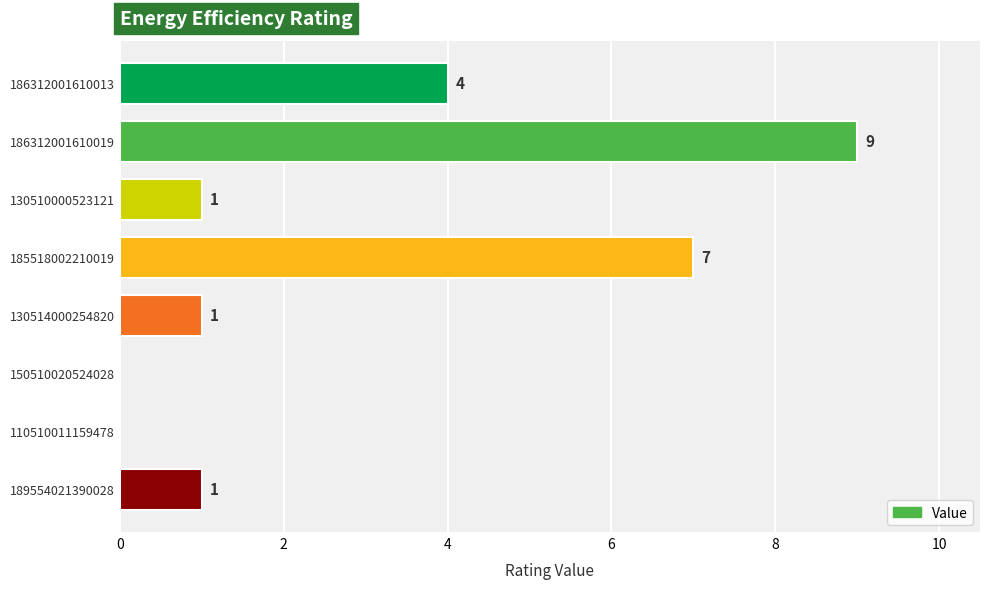

What is the change in value from 150510020524028 to 189554021390028?

+1